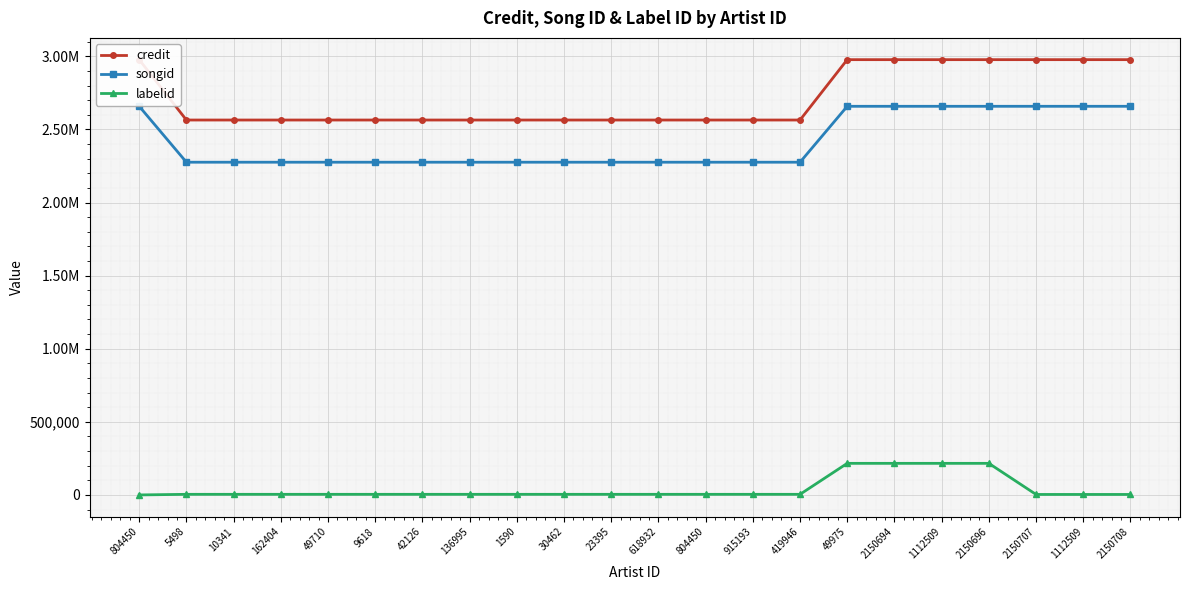

What are all the series names shown in the legend?

credit, songid, labelid